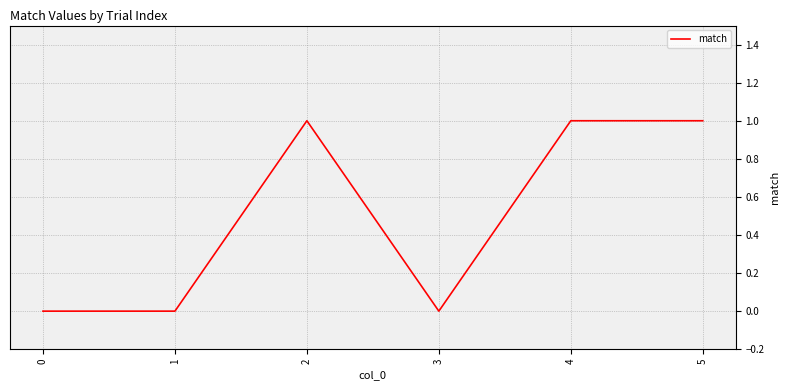

Count the number of categories in the chart.

6